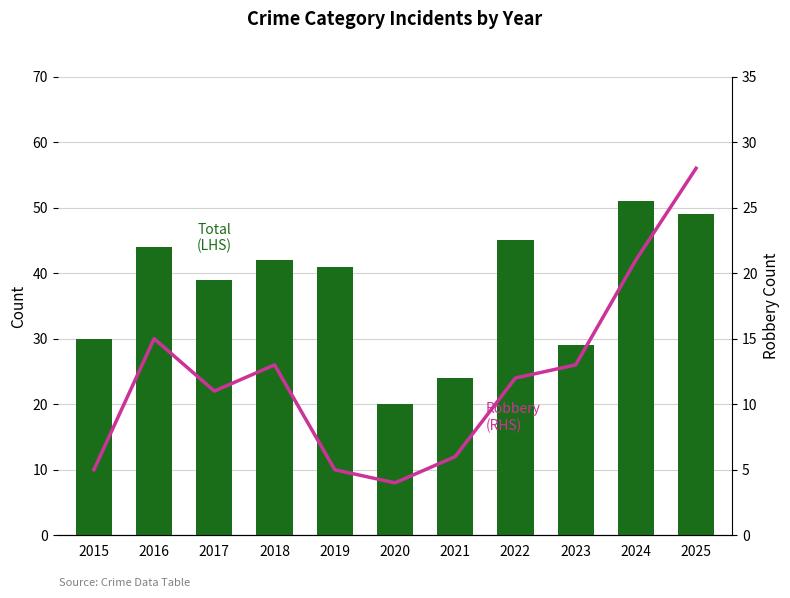

Where is Total (LHS) nearest to the value 35?

2017